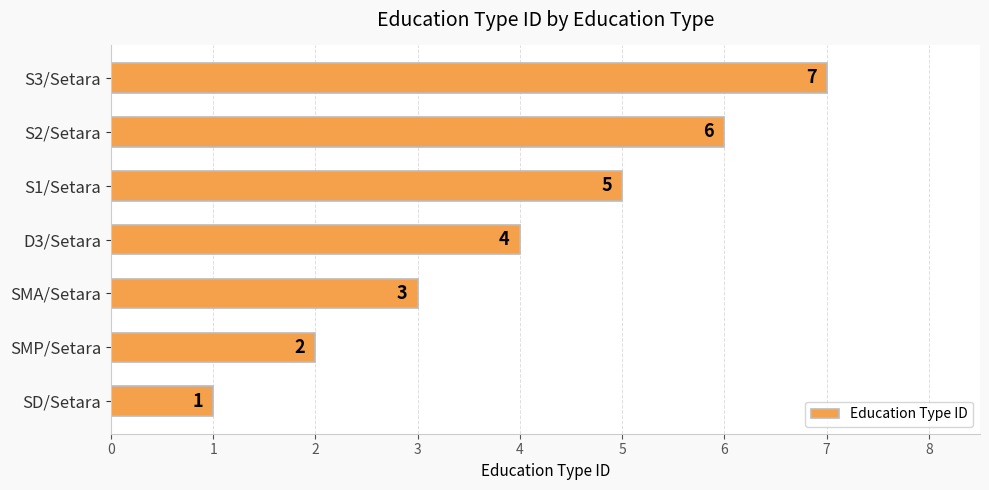

Approximately how many times larger is the value at S3/Setara compared to S1/Setara?

1.4